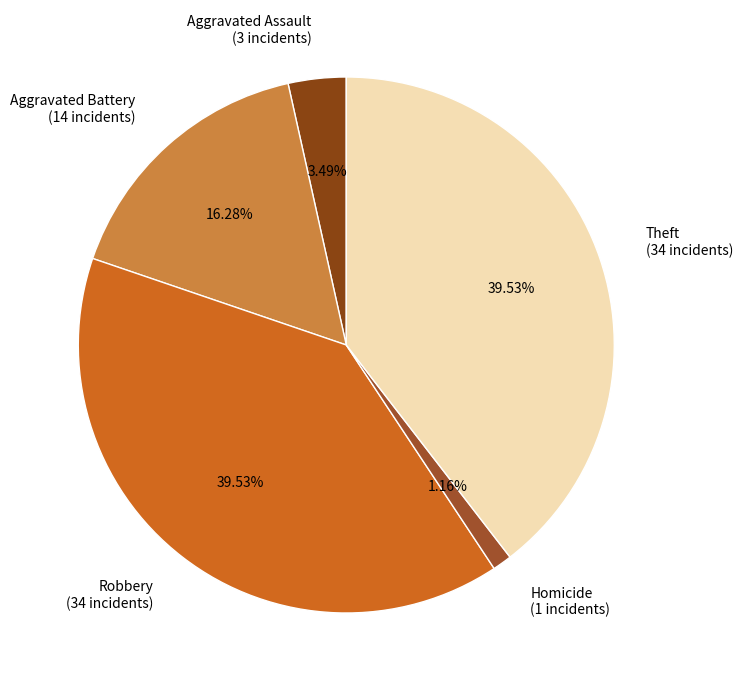

How many segments does this pie chart have?

5